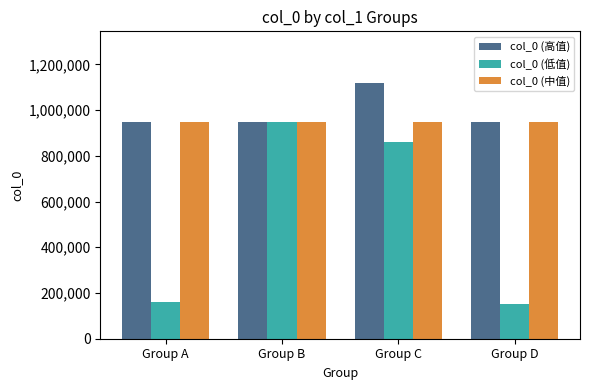

At how many categories does at least one series exceed 668462?

4